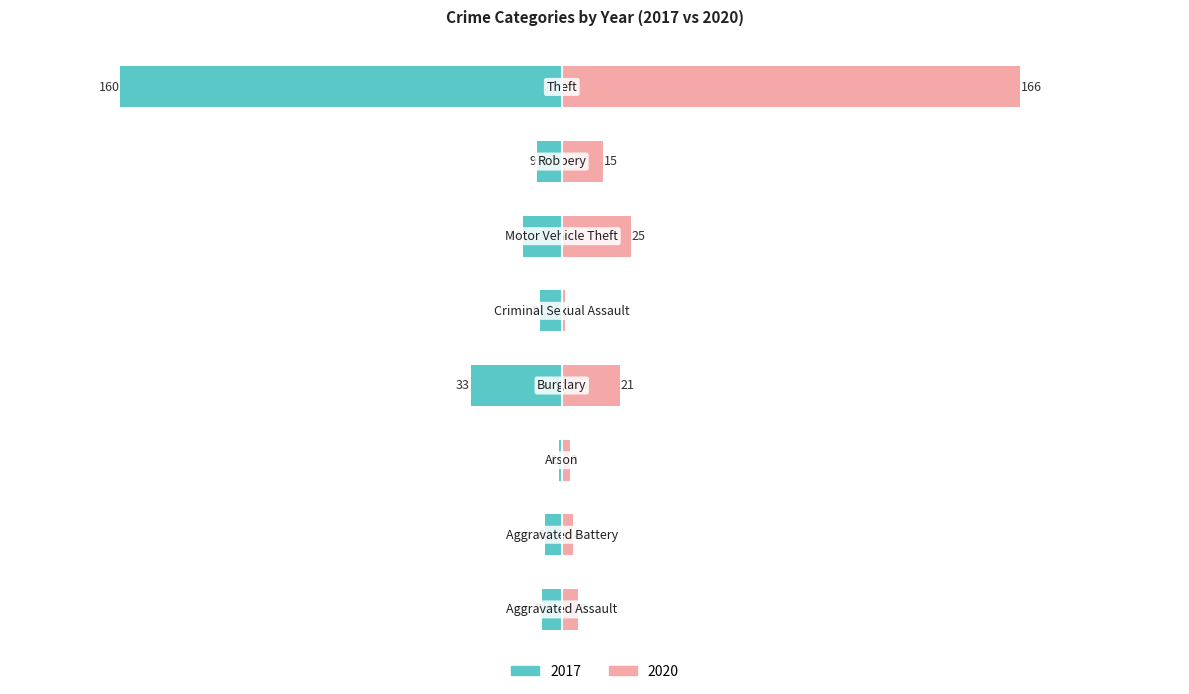

Between Aggravated Battery and Criminal Sexual Assault, which series saw the biggest shift?

2020